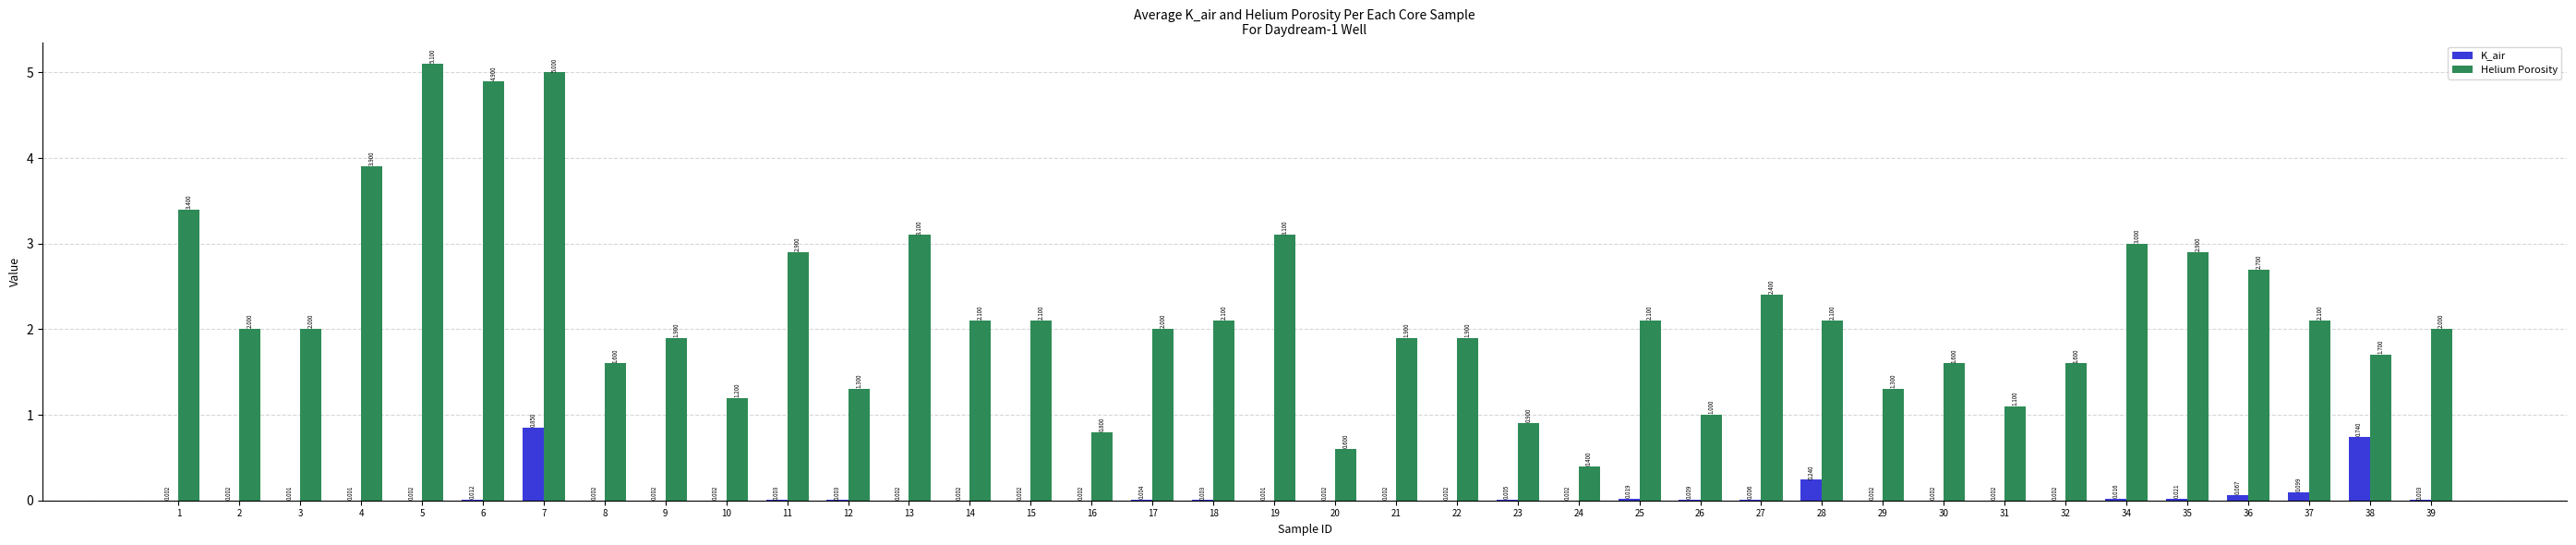

The Helium Porosity series shows 2.7 at 36. True or false?

True